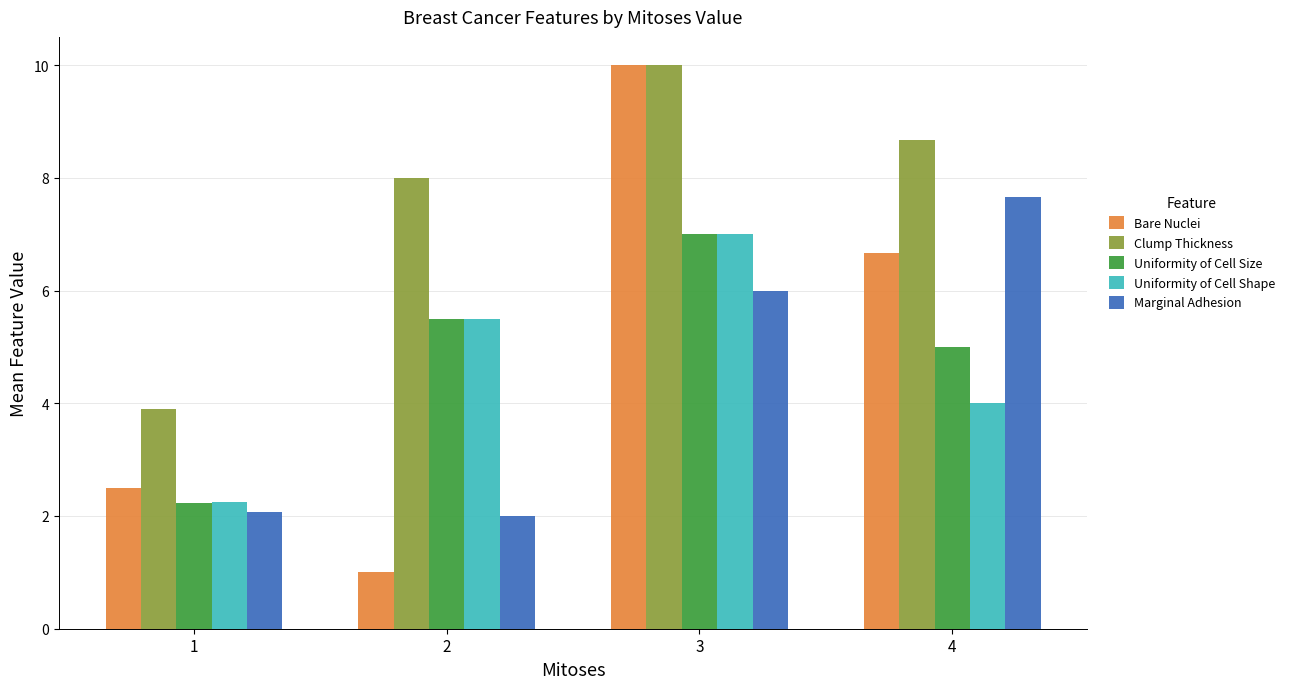

Rank the categories by Uniformity of Cell Size value from lowest to highest.

1, 4, 2, 3